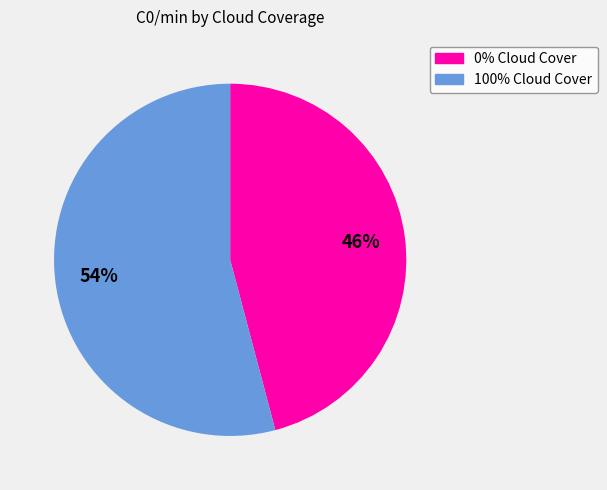

Is there any slice that represents more than half of the pie?

Yes